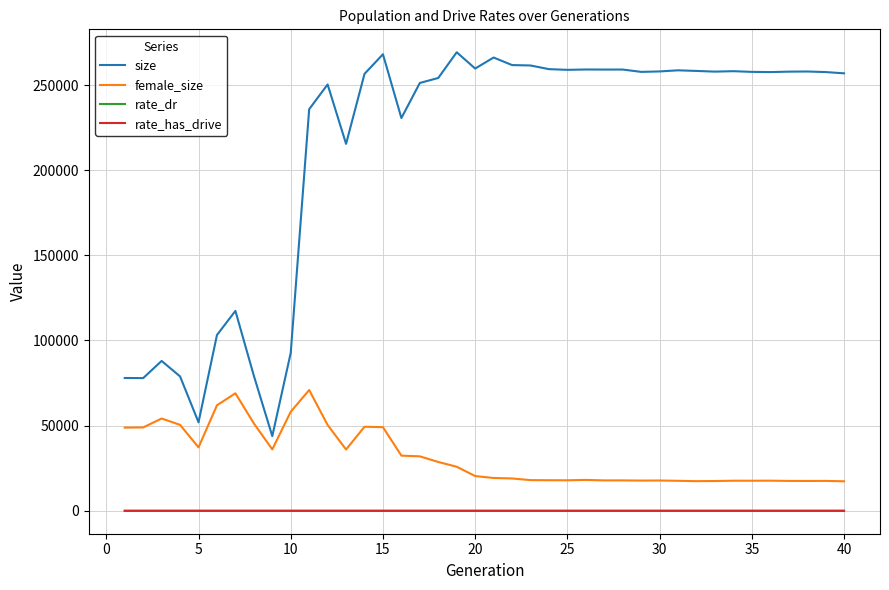

Does the chart have visible grid lines?

Yes